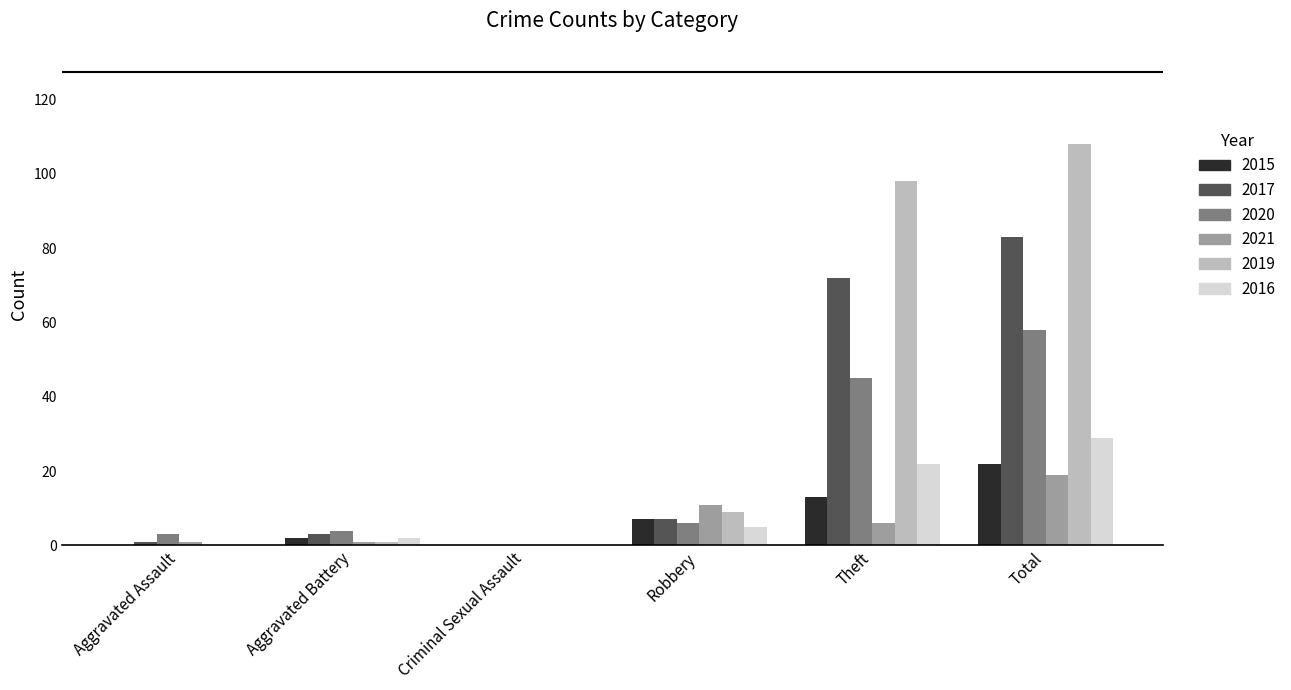

What is the sum of the 2017 values at Theft and Total?

155